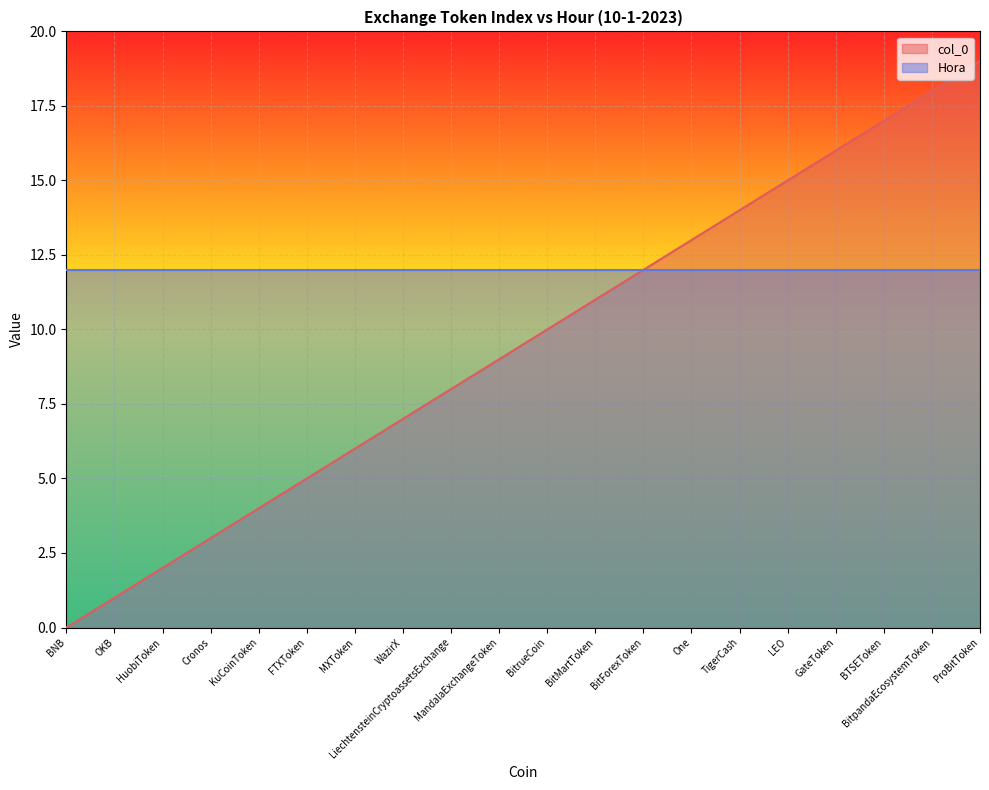

What is the maximum value shown in the chart?

19